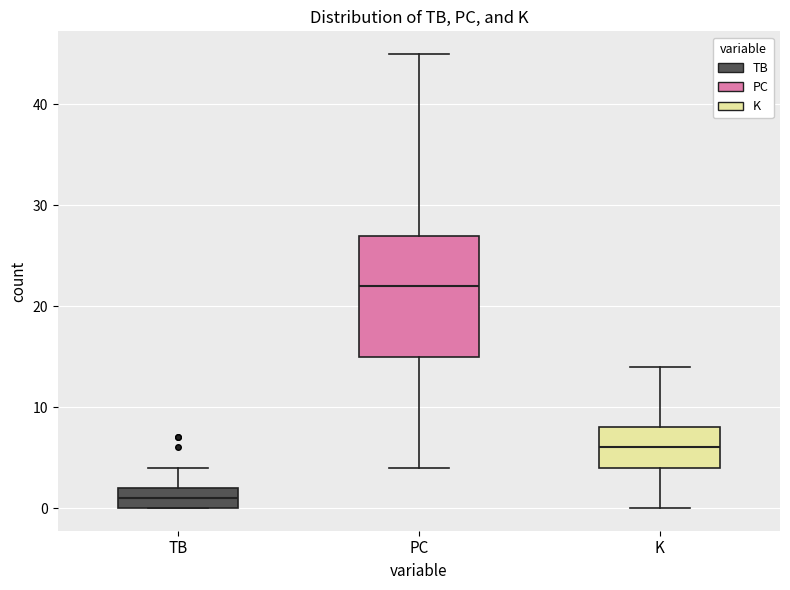

Comparing the boxes themselves (not the whiskers), which one is the tallest?

PC